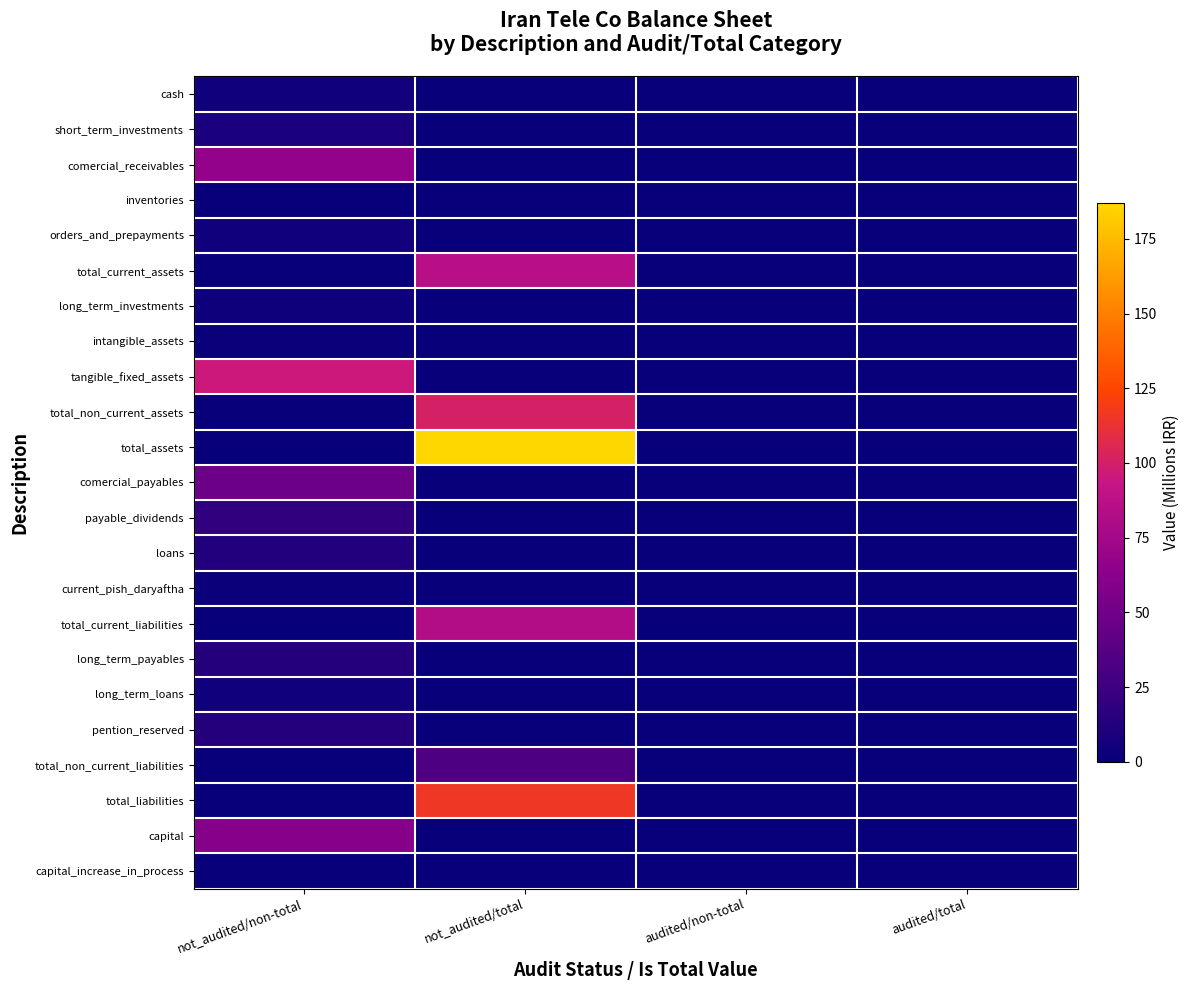

At audited/total, list the series in order from smallest to largest.

cash, short_term_investments, comercial_receivables, inventories, orders_and_prepayments, total_current_assets, long_term_investments, intangible_assets, tangible_fixed_assets, total_non_current_assets, total_assets, comercial_payables, payable_dividends, loans, current_pish_daryaftha, total_current_liabilities, long_term_payables, long_term_loans, pention_reserved, total_non_current_liabilities, total_liabilities, capital, capital_increase_in_process